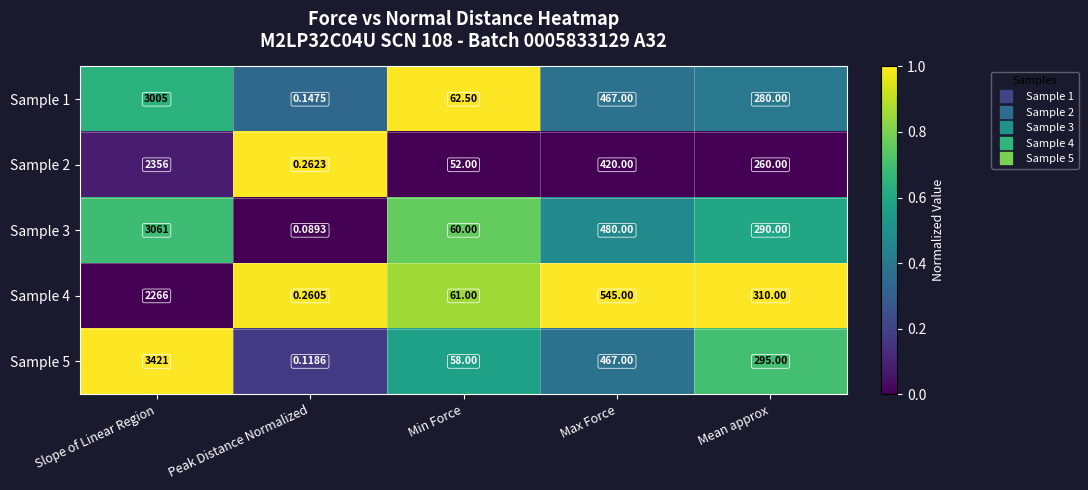

At which label is Sample 1 closest to 1502?

Max Force